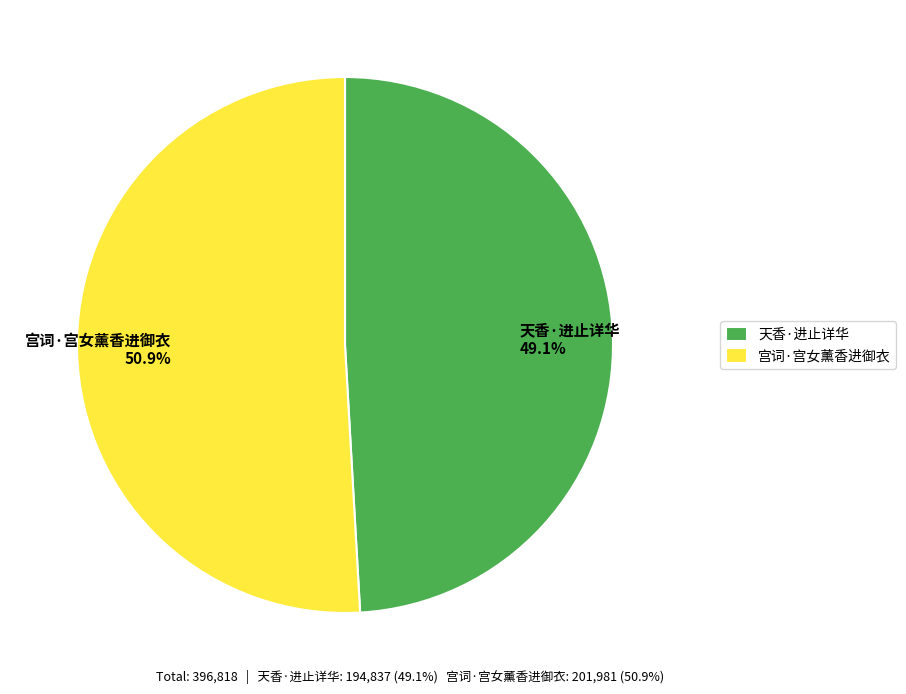

How many slices are in this pie chart?

2